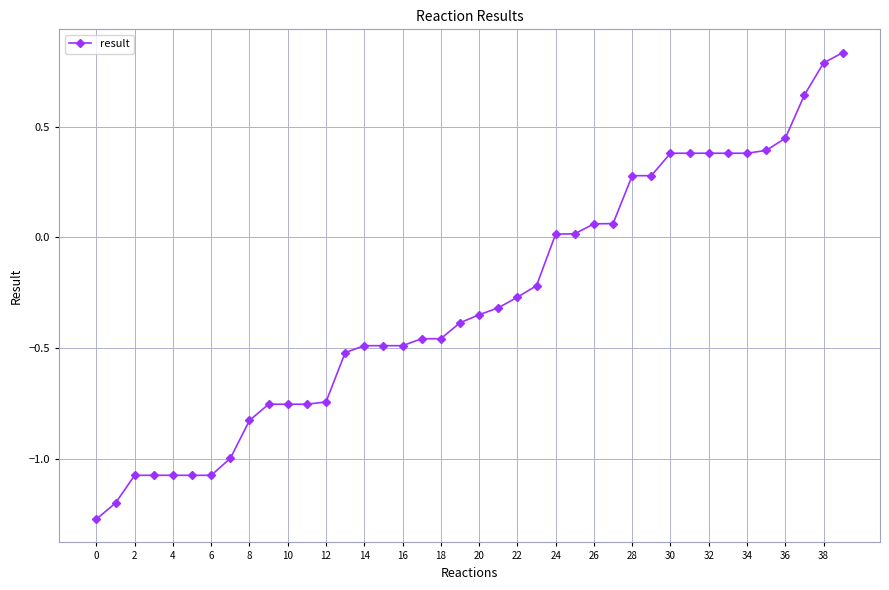

What is the sum of all values?

-11.4